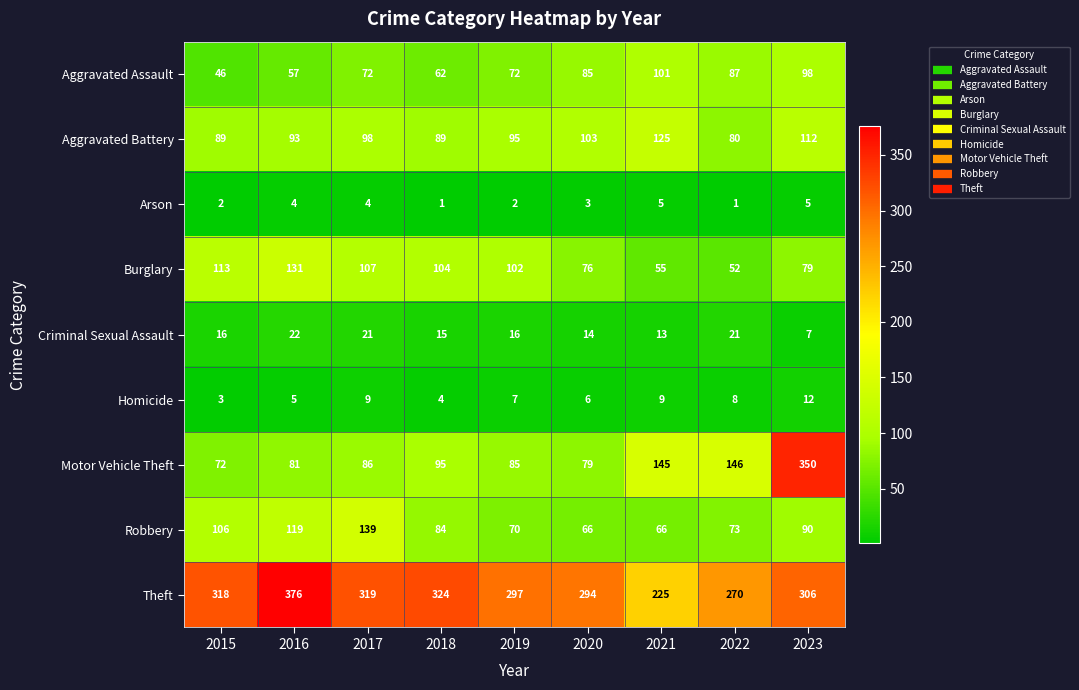

Where is Theft nearest to the value 300?

2019